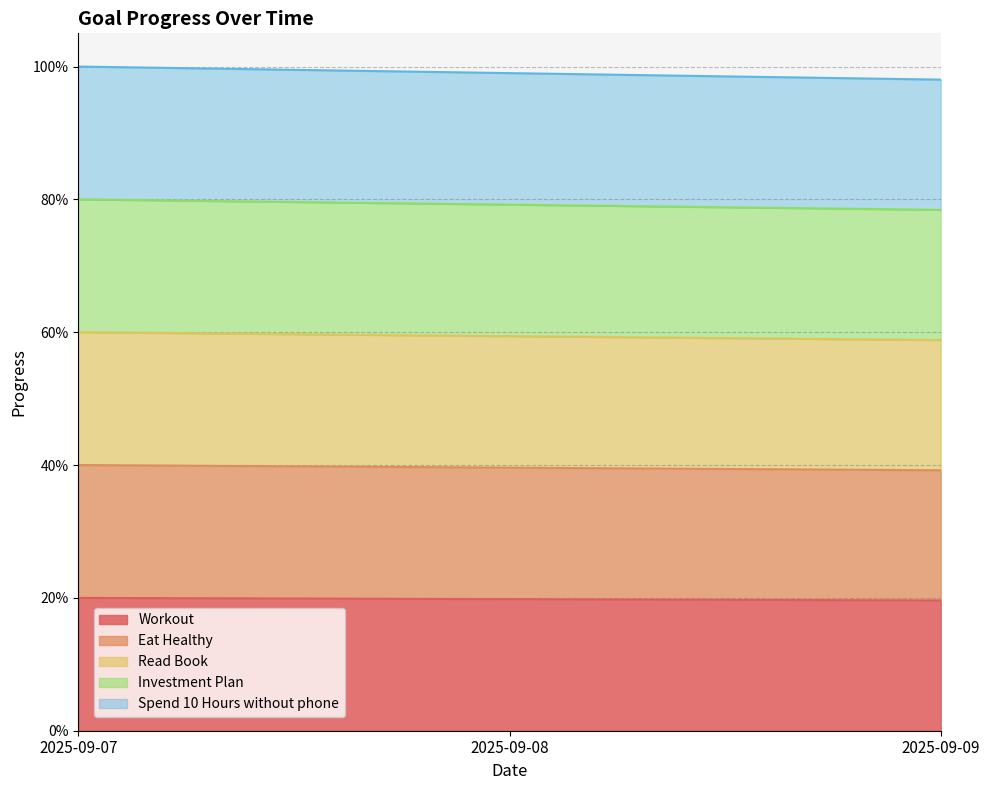

What is the value of the Eat Healthy point at the 1st from the left?

0.4